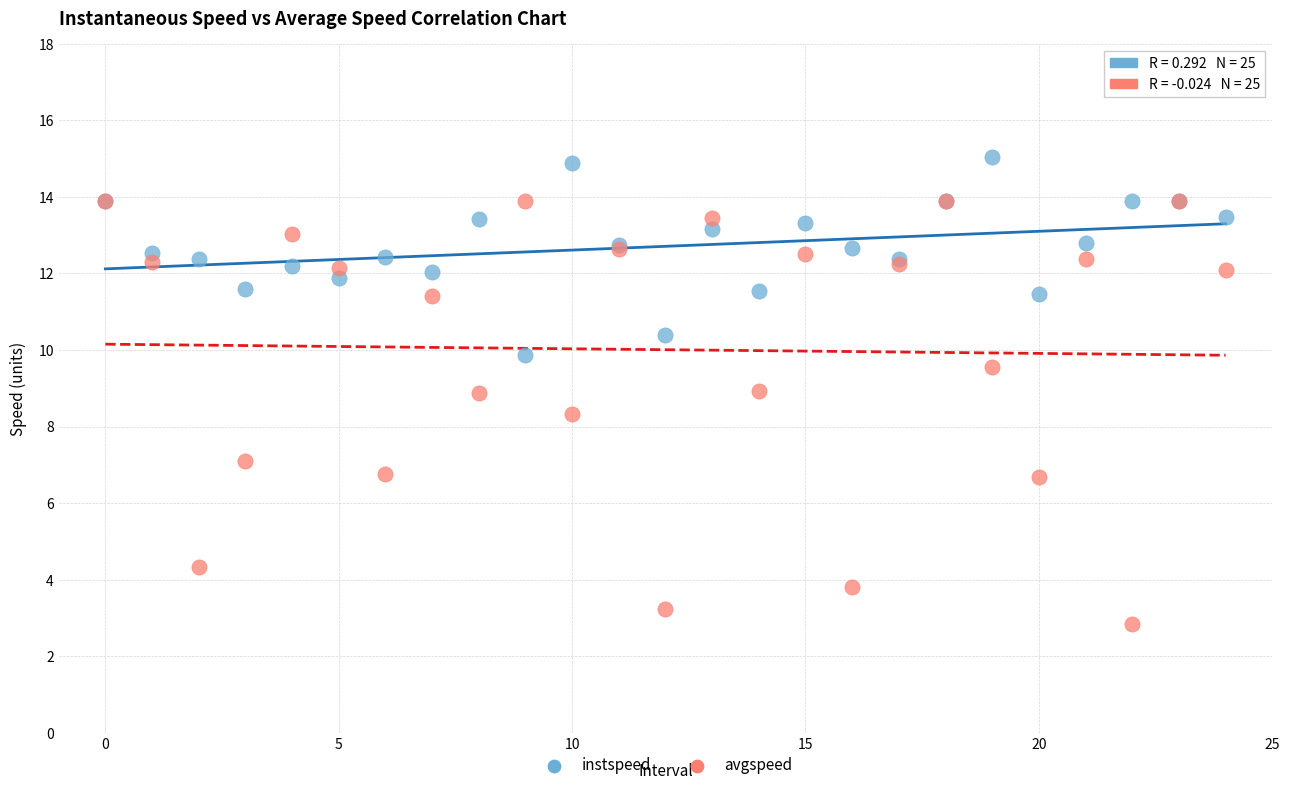

In the avgspeed series, what Y value is closest to 8?

8.3